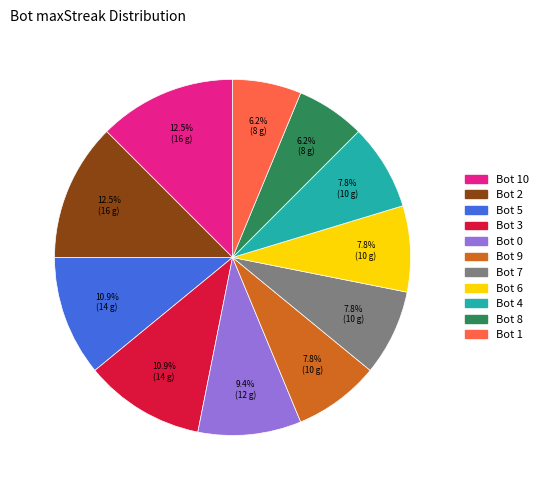

Is there any slice that represents more than half of the pie?

No